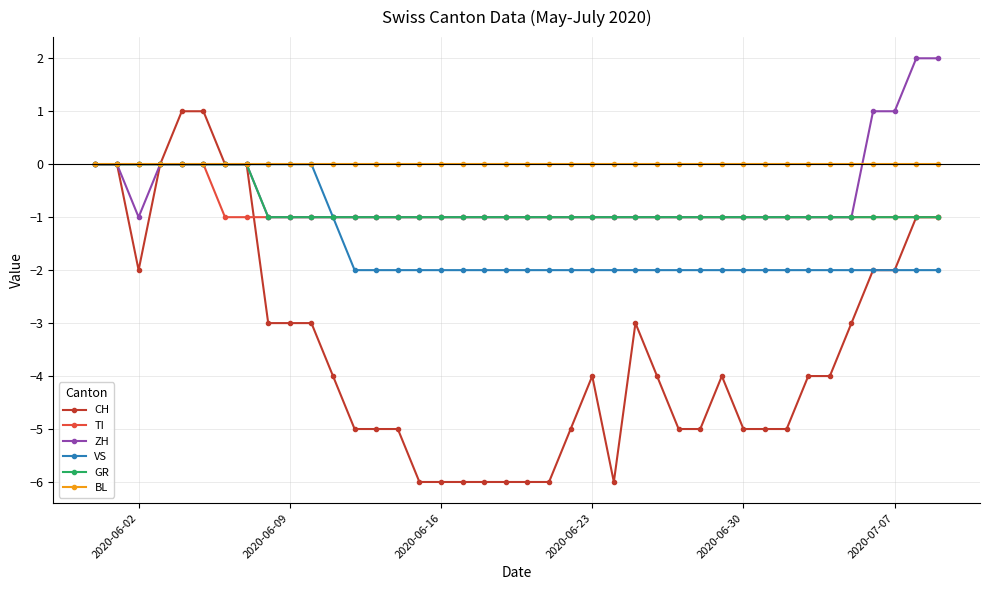

Which series has the widest spread of values?

CH